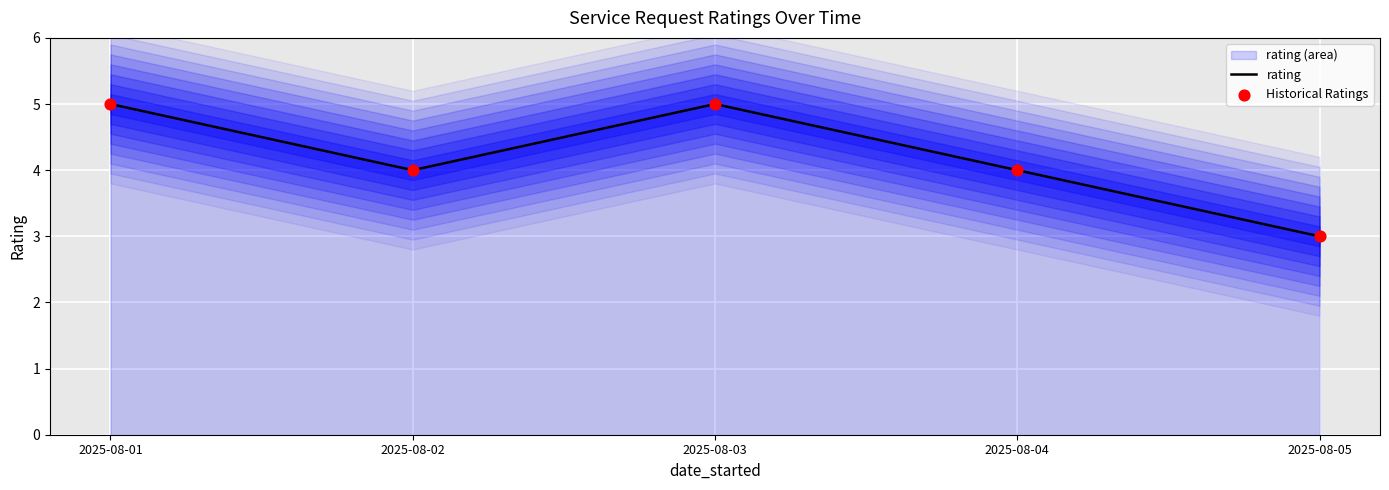

Is the value of rating at 2025-08-01 greater than the value of Historical Ratings at 2025-08-02?

Yes